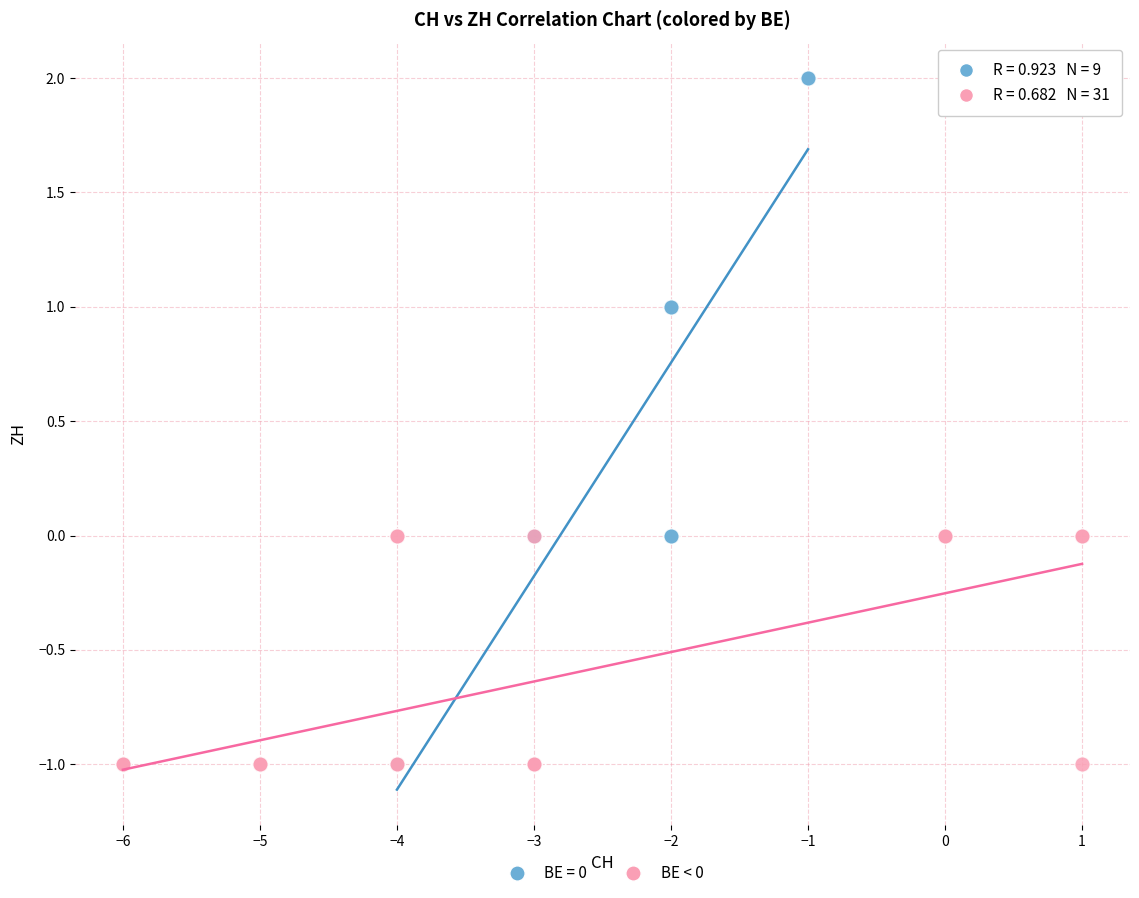

Which series has the largest Y range (max minus min)?

BE = 0